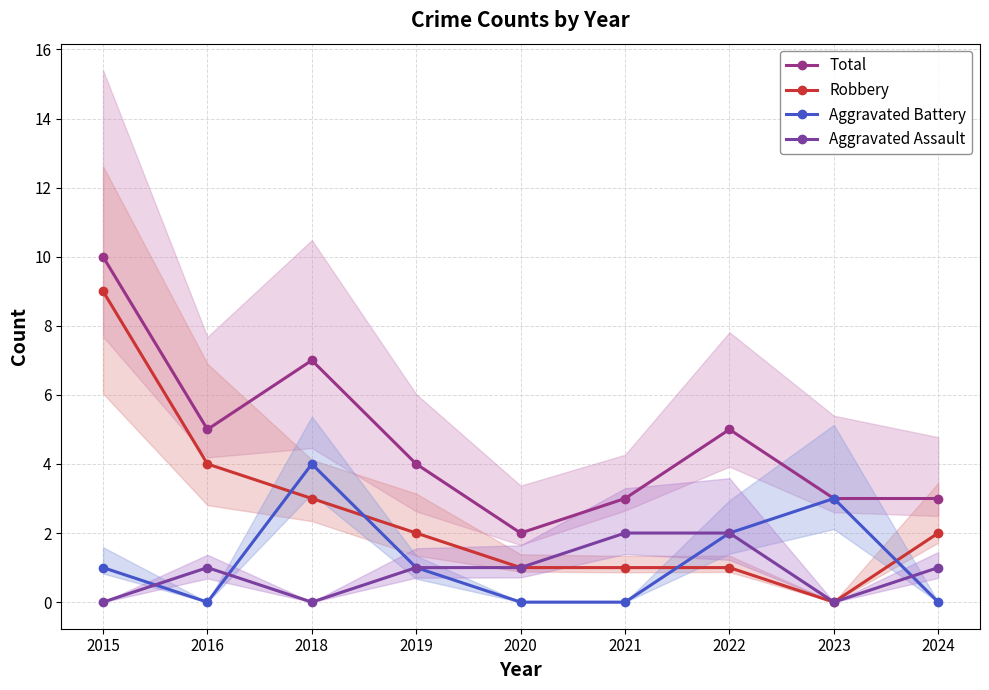

How many interior local valleys does the Aggravated Assault series have?

2